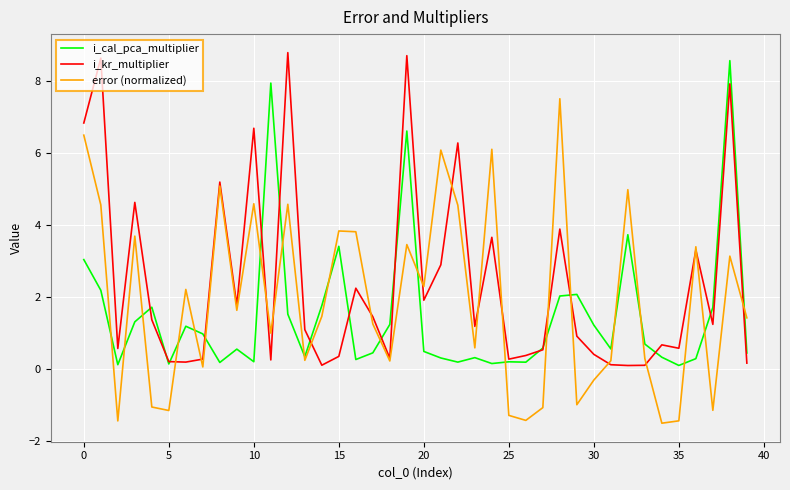

Rank the series by their average value, from highest to lowest.

i_kr_multiplier, error (normalized), i_cal_pca_multiplier